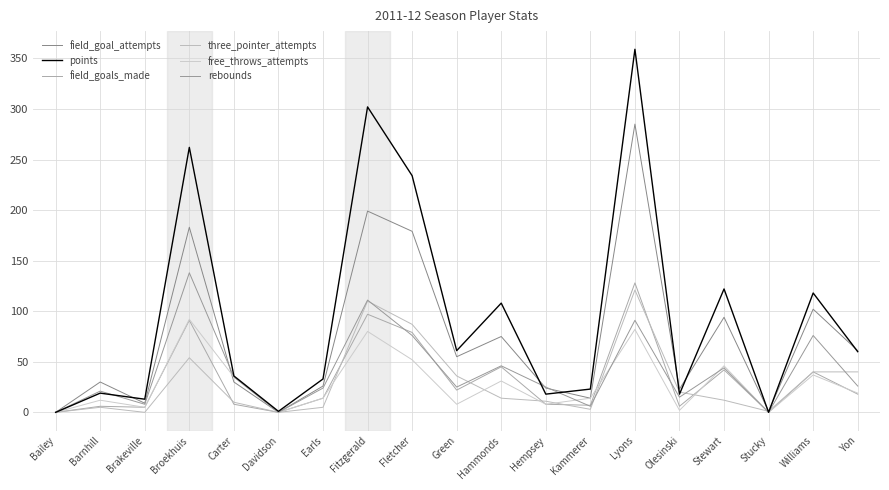

Is it true that points equals 262 at Broekhuis?

True